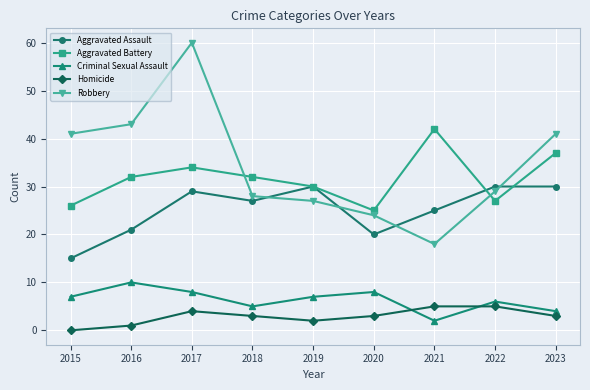

Does the chart have visible grid lines?

Yes